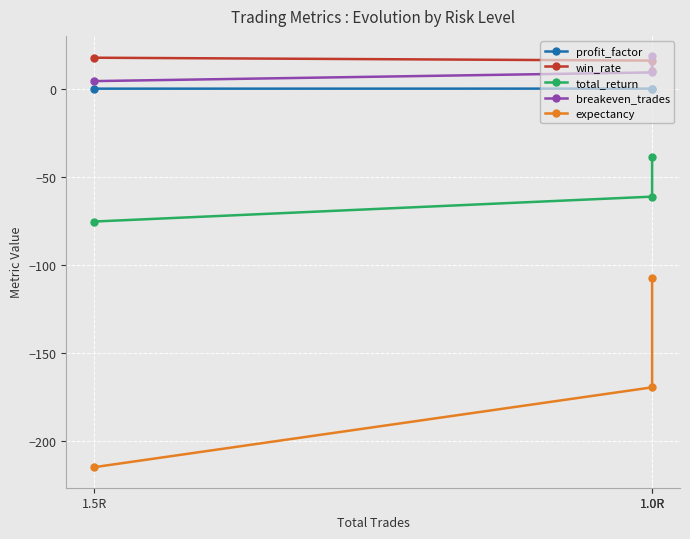

What is the spread (max minus min) of values at 1.5R?

233.1